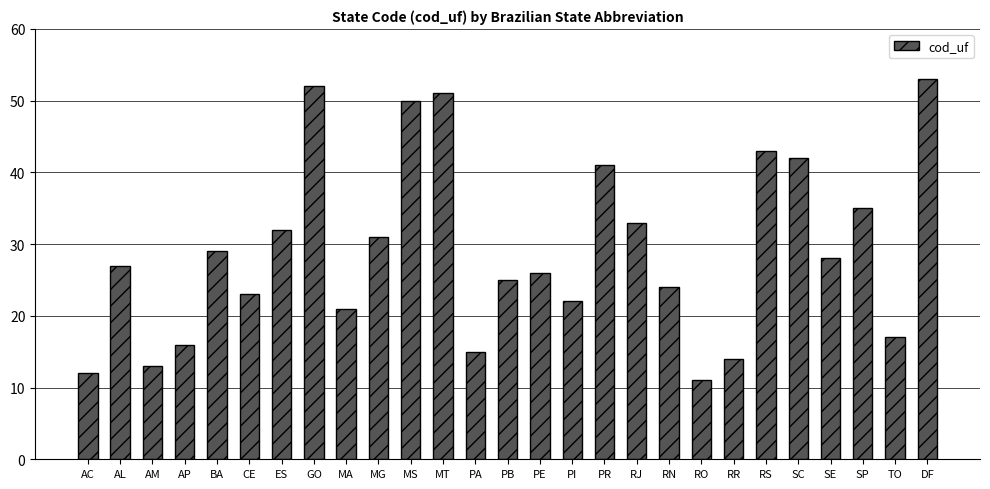

List the labels in order of value, smallest first.

RO, AC, AM, RR, PA, AP, TO, MA, PI, CE, RN, PB, PE, AL, SE, BA, MG, ES, RJ, SP, PR, SC, RS, MS, MT, GO, DF